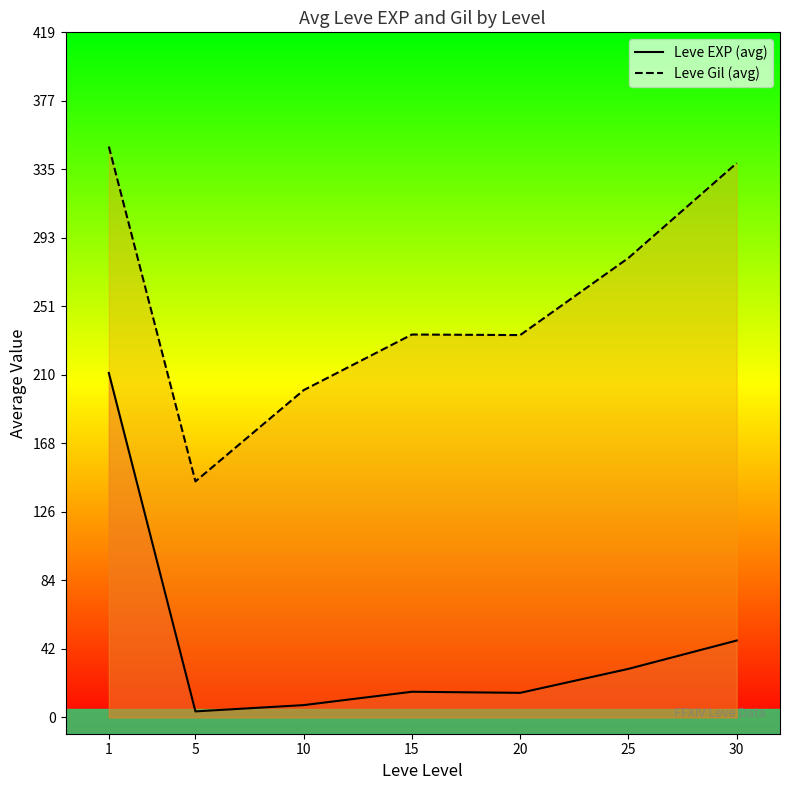

How many lines are shown in the chart?

2